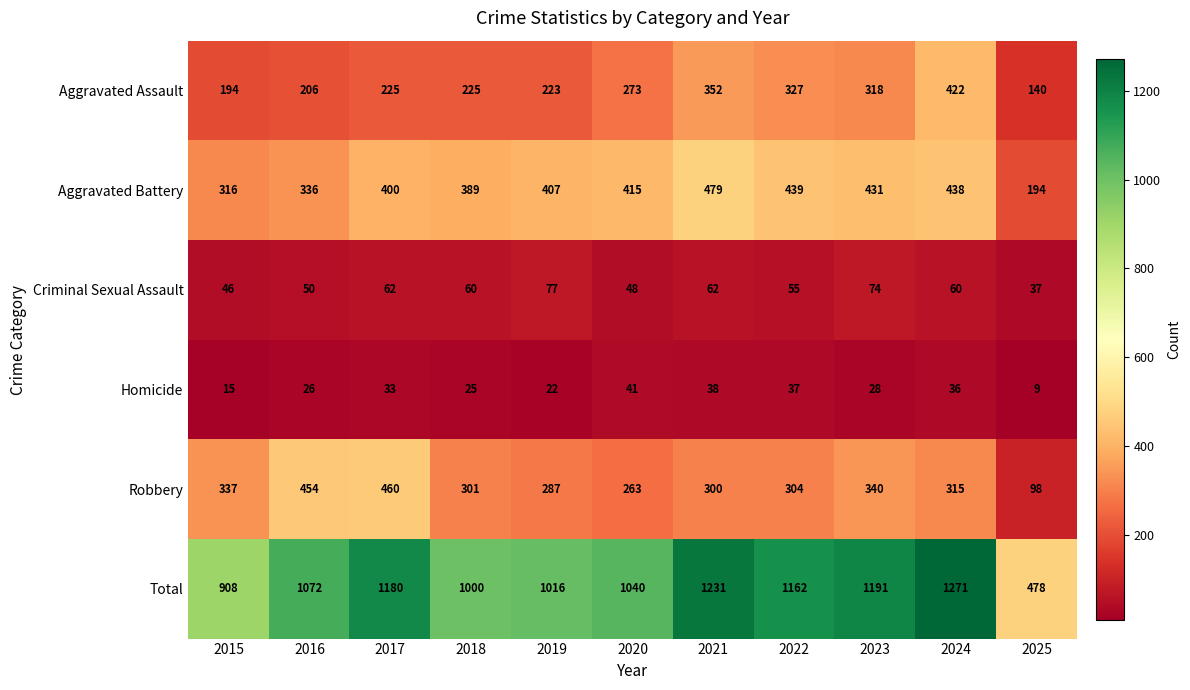

Is it true that Aggravated Battery equals 276 at 2025?

False